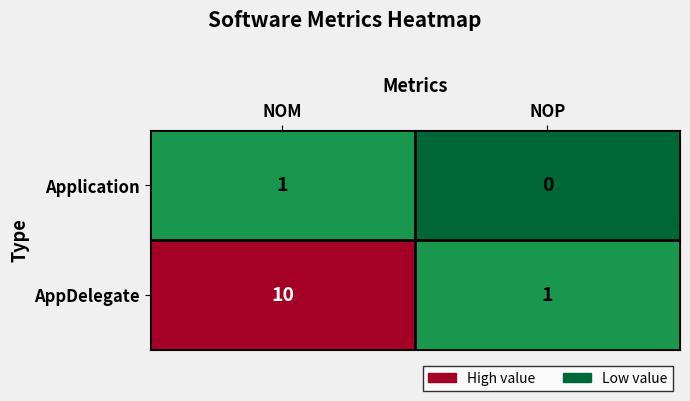

Rank the series at NOP from lowest to highest value.

Application, AppDelegate